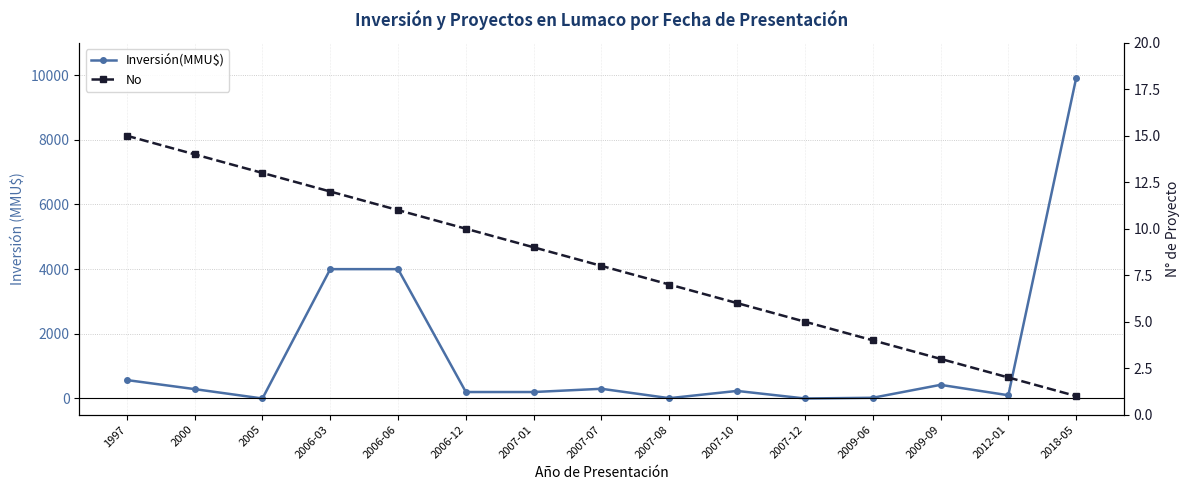

What is the label of the 5th point from the left?

2006-06